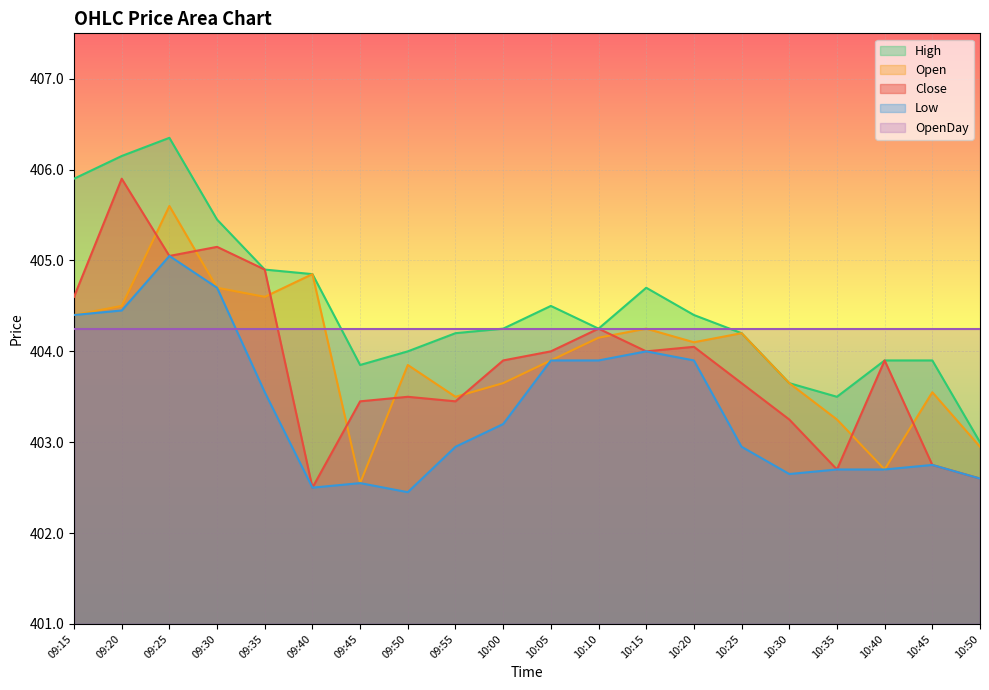

At which category is the sum across all series the highest?

09:25